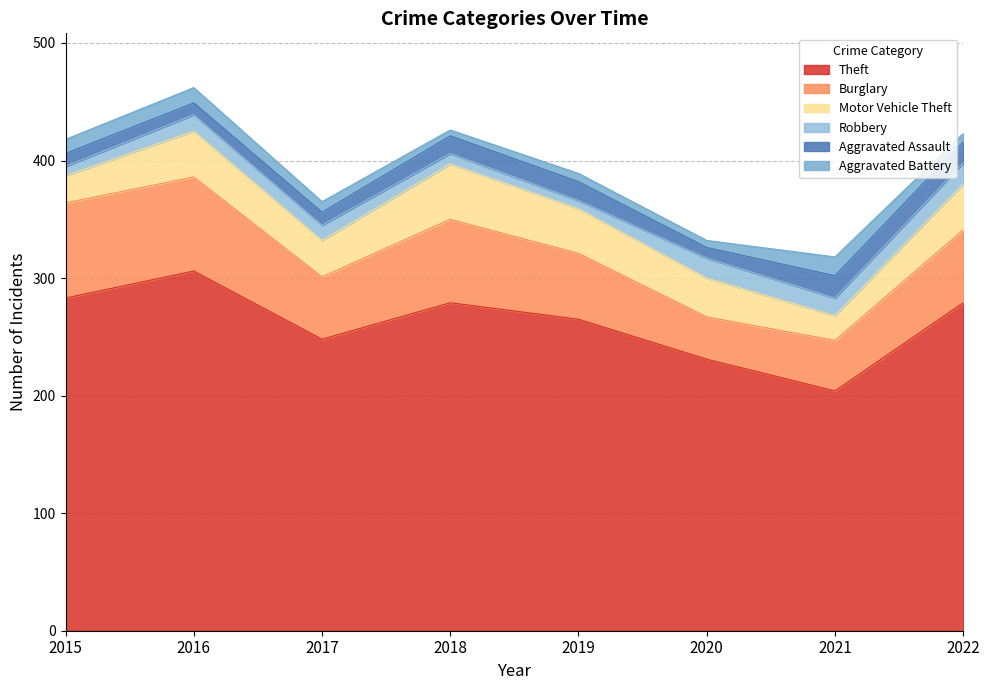

How many data points in Theft are less than 279?

4